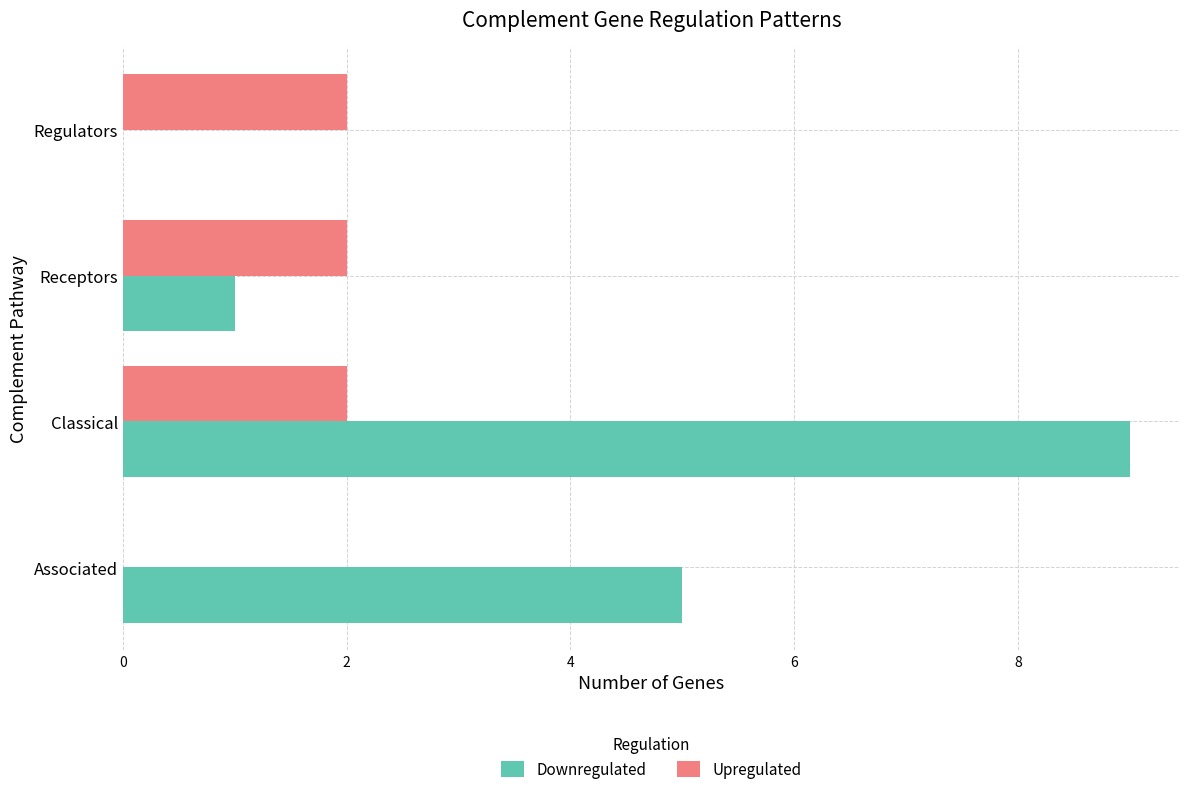

Between Associated and Regulators, which series saw the biggest shift?

Downregulated